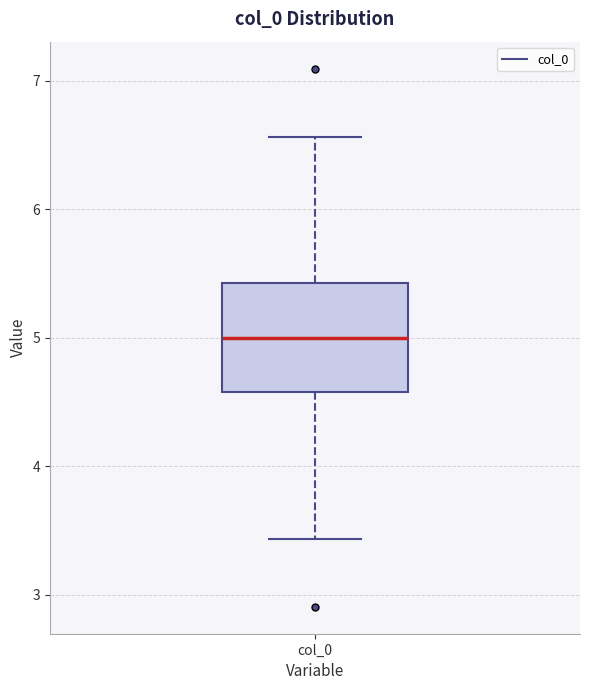

Transcribe this box plot: give where the median line is, the range the box spans, and where the two whiskers end, as read against the y-axis. The values are not printed on the chart, so give them approximately, as read against the axis.

median 5.0, box 4.6 to 5.4, whiskers 3.4 to 6.6